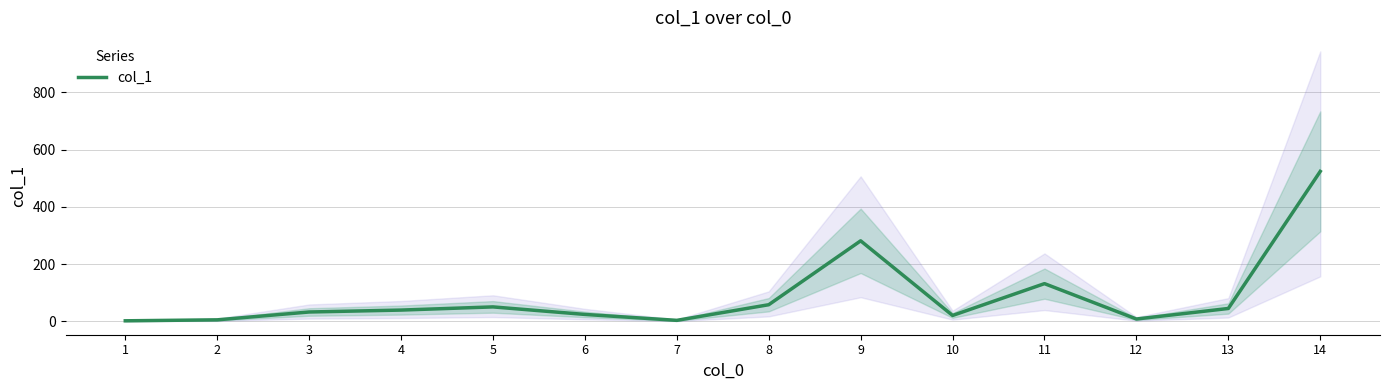

Reading left to right, extract all data points from this chart.

1=2.1	2=5.5	3=32.9	4=39.6	5=50.7	6=24.4	7=3.7	8=58.3	9=281.6	10=20.8	11=132.0	12=8.4	13=45.2	14=524.2